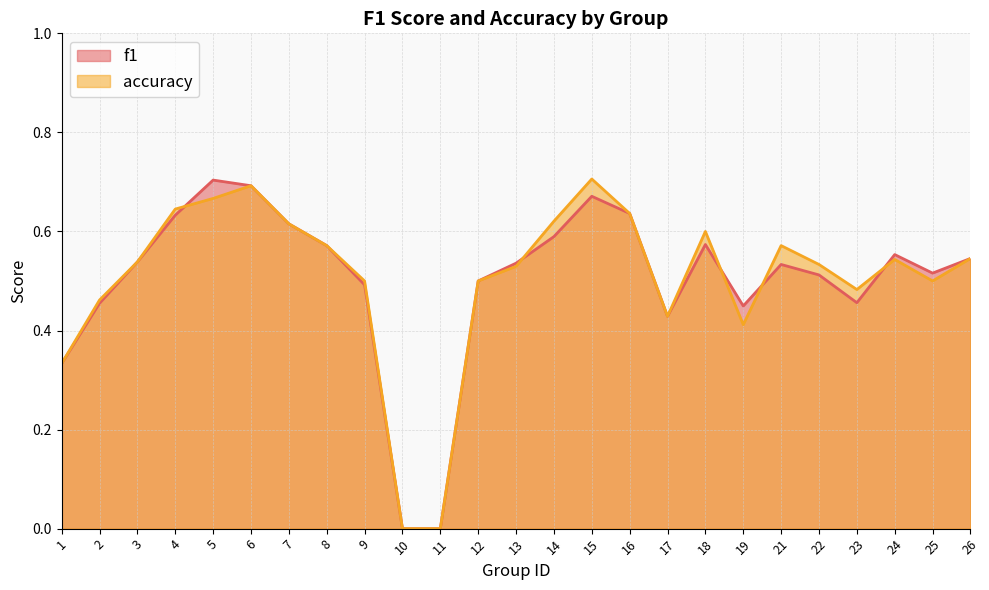

True or false: f1 has a value of 0.0 at 11.

True